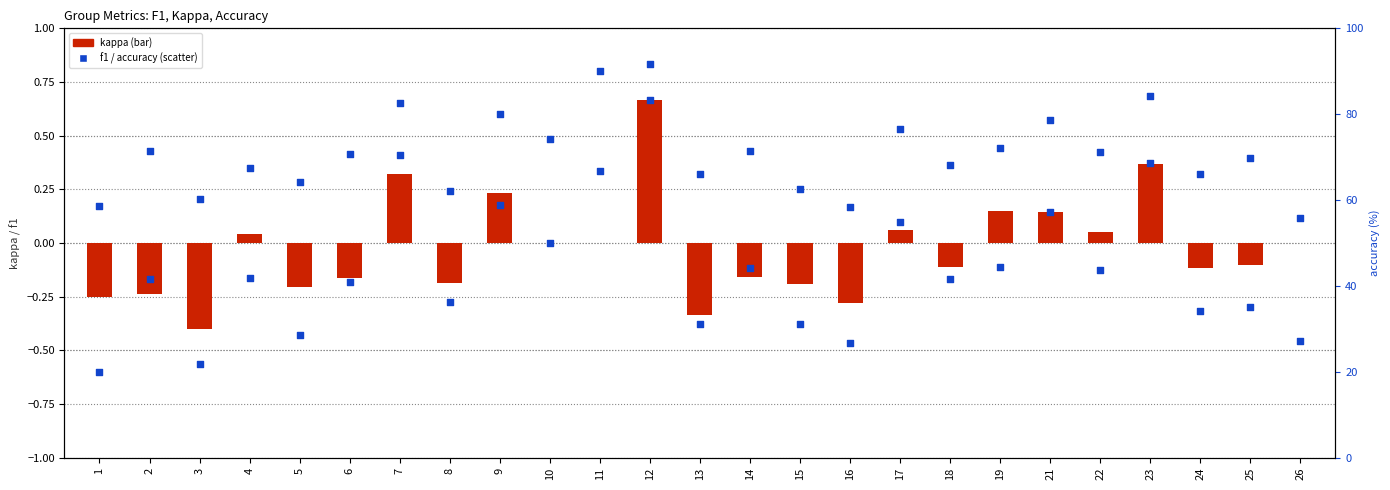

Which series contains the highest Y value?

accuracy